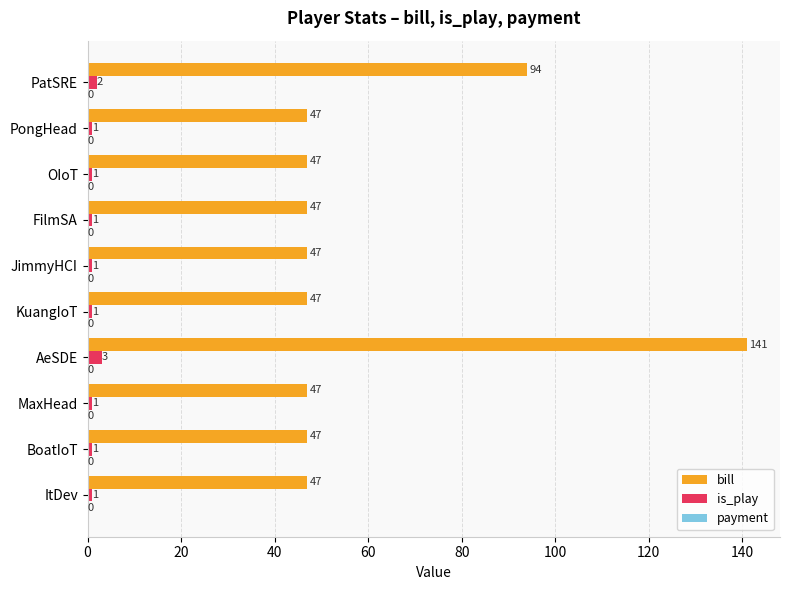

What is the maximum value for is_play?

3